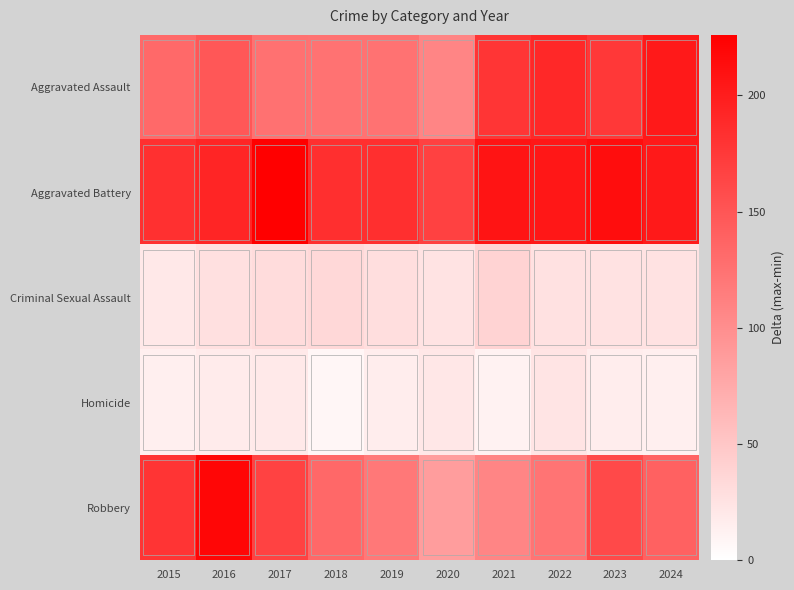

At which category is the sum across all series the highest?

2016